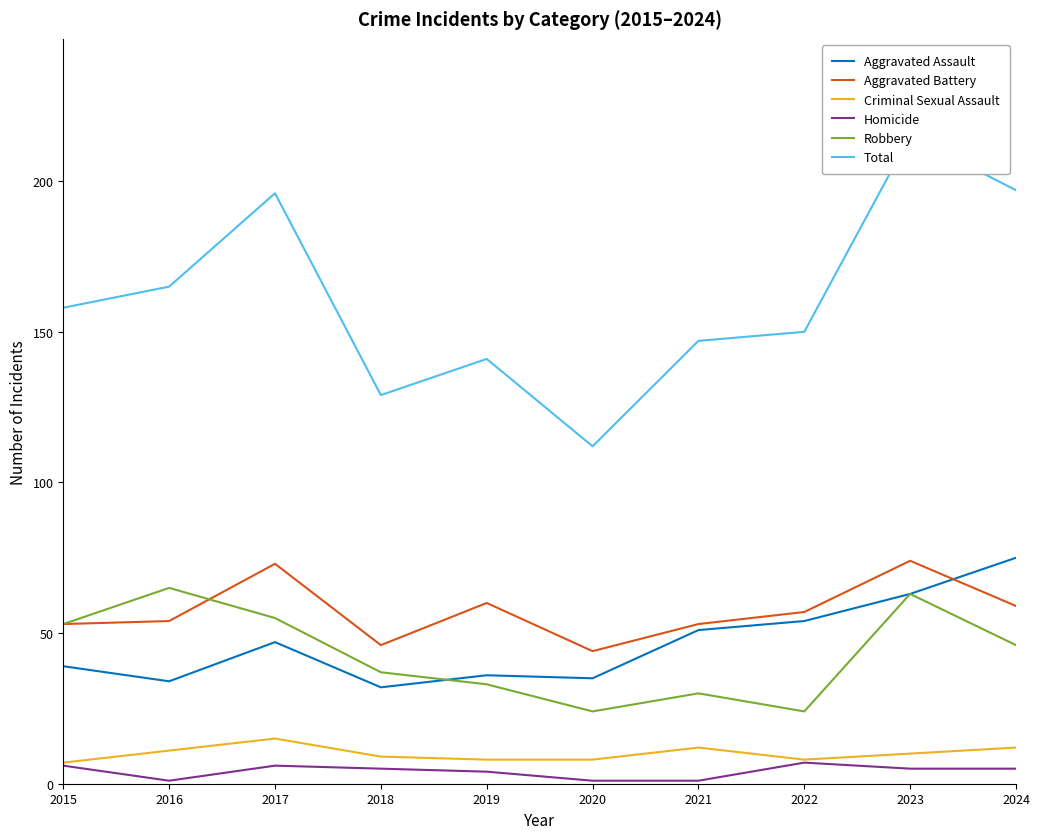

At which label is Aggravated Assault closest to 53?

2022